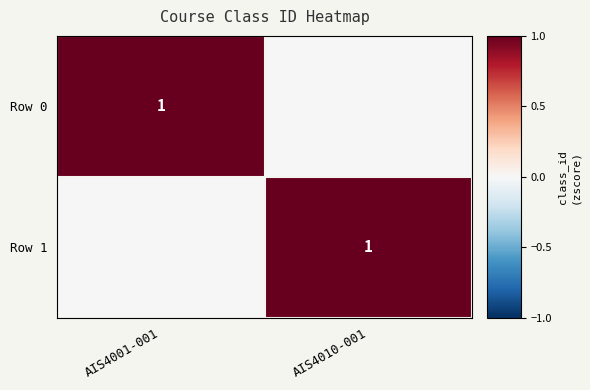

Count the number of data series in this chart.

2